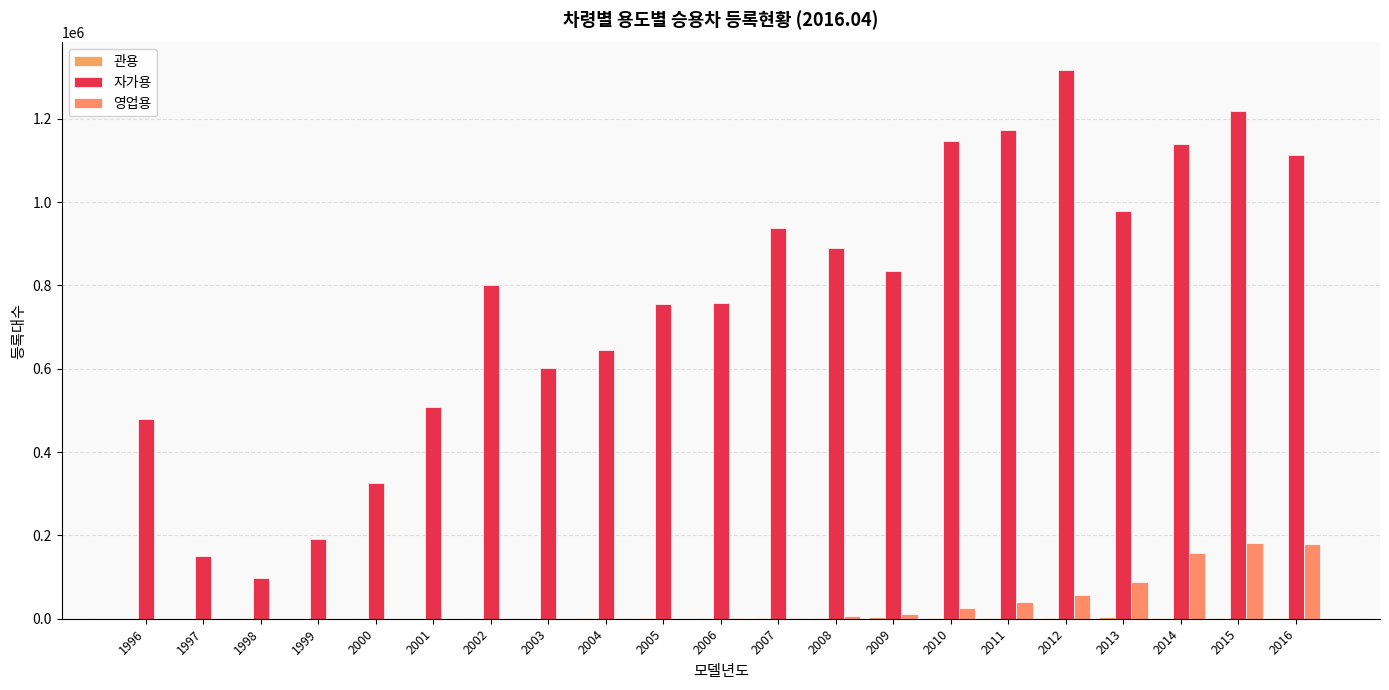

What is the highest value of the 영업용 series?

181298